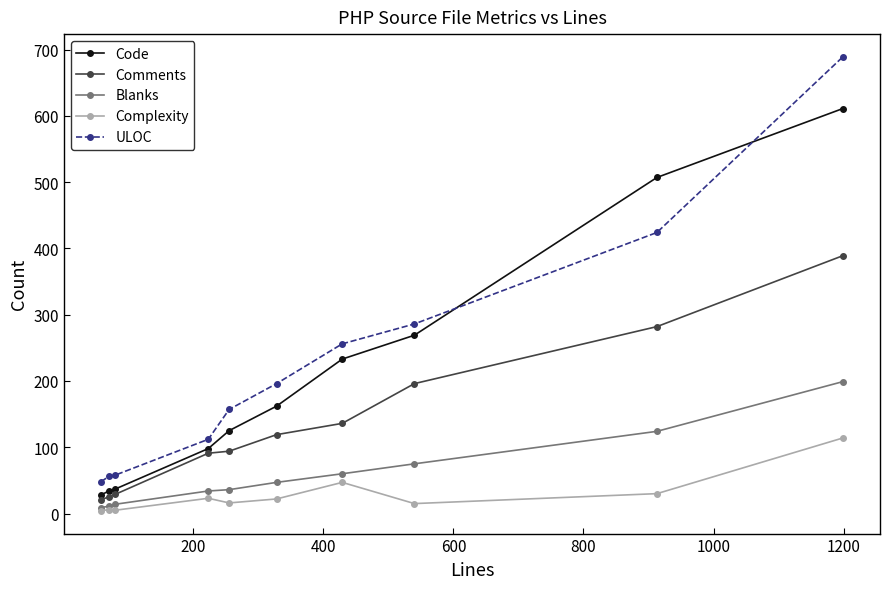

True or false: Comments and ULOC intersect in this chart.

False